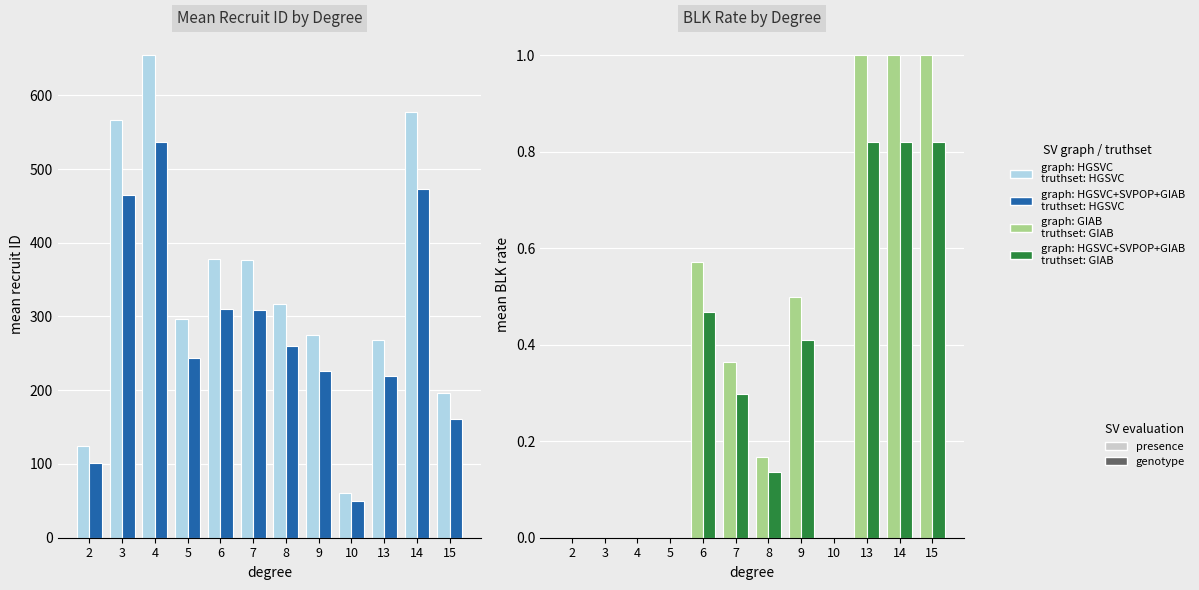

Are the bars horizontal?

No